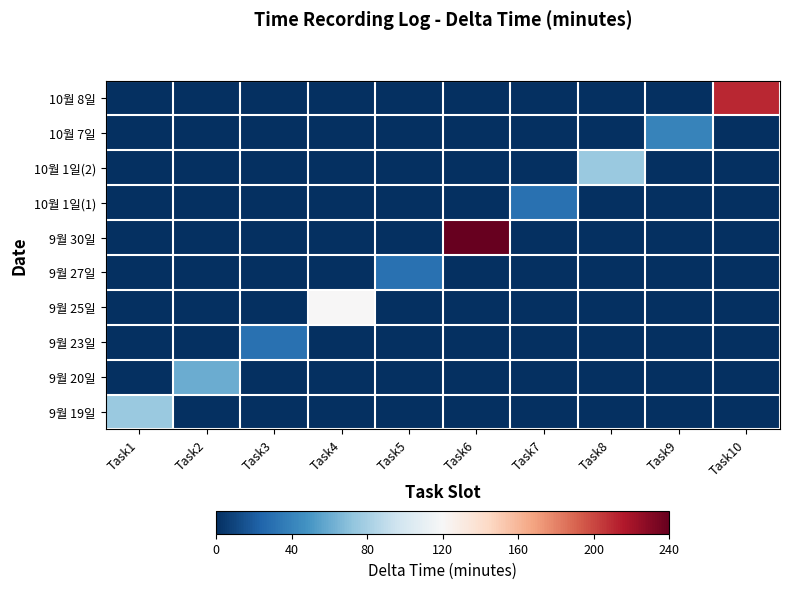

At which category is the sum across all series the highest?

Task6